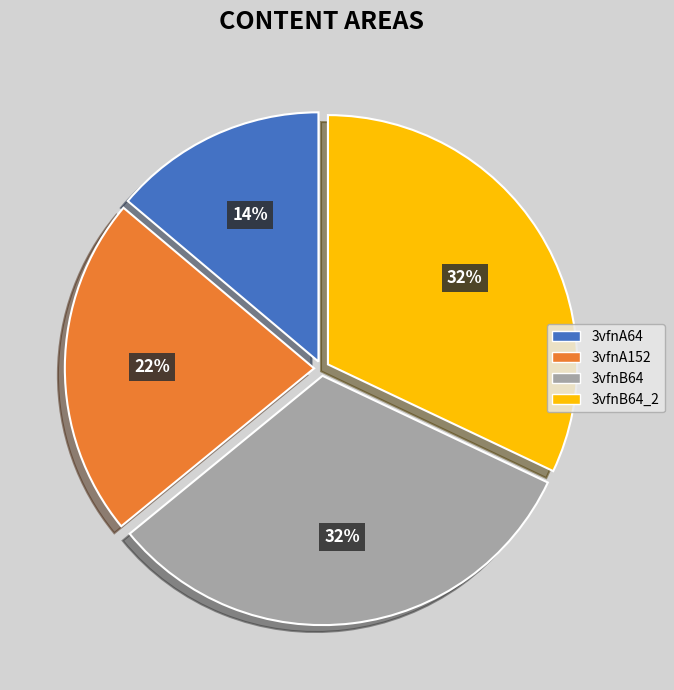

True or false: 3vfnA152 accounts for 34% of the total.

False